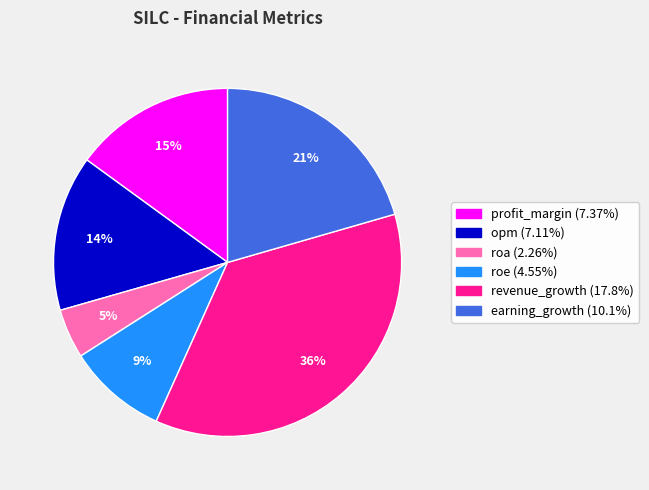

Is there a majority slice in this chart?

No